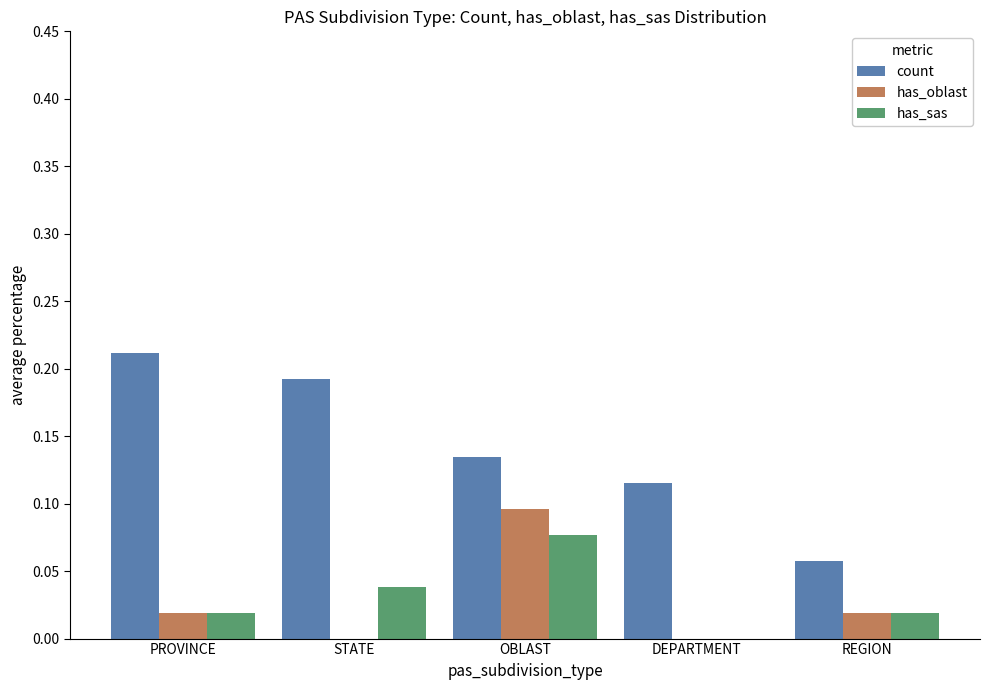

True or false: has_sas has a value of 0.0 at PROVINCE.

True